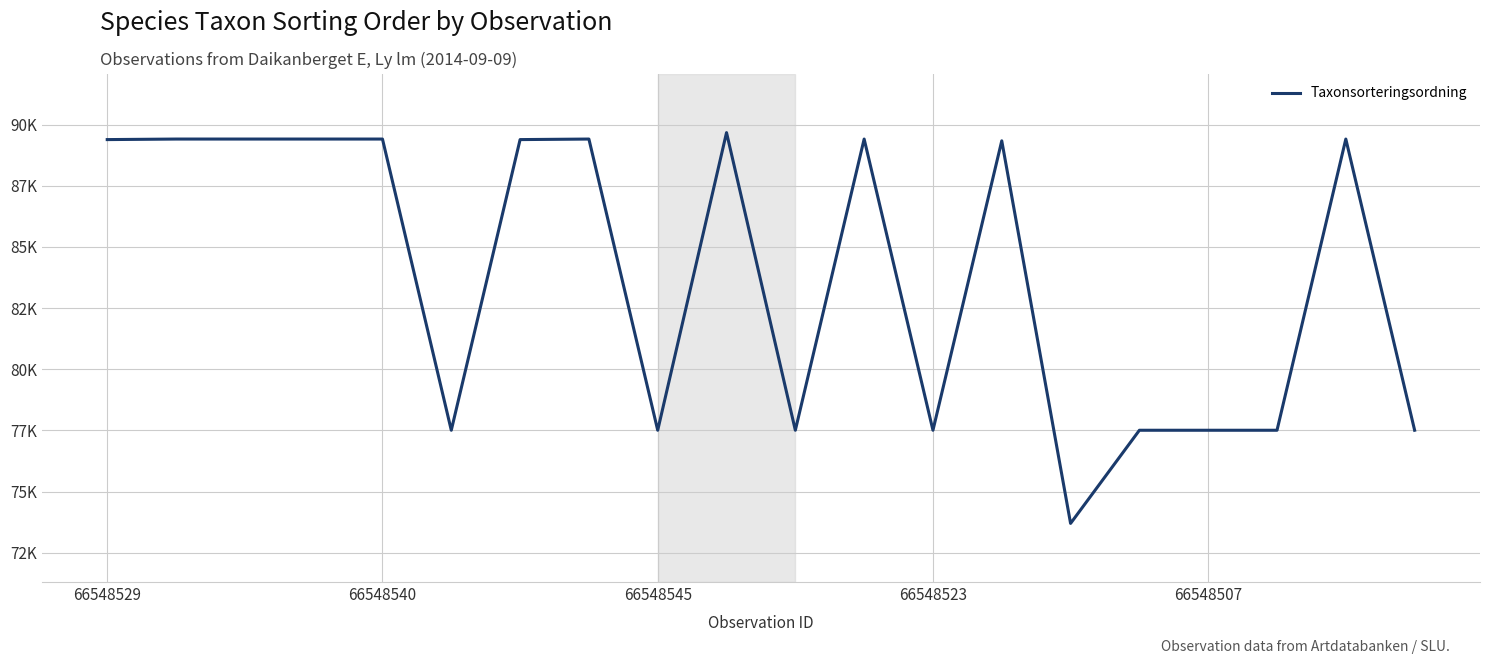

Where is the data nearest to the value 81685?

5